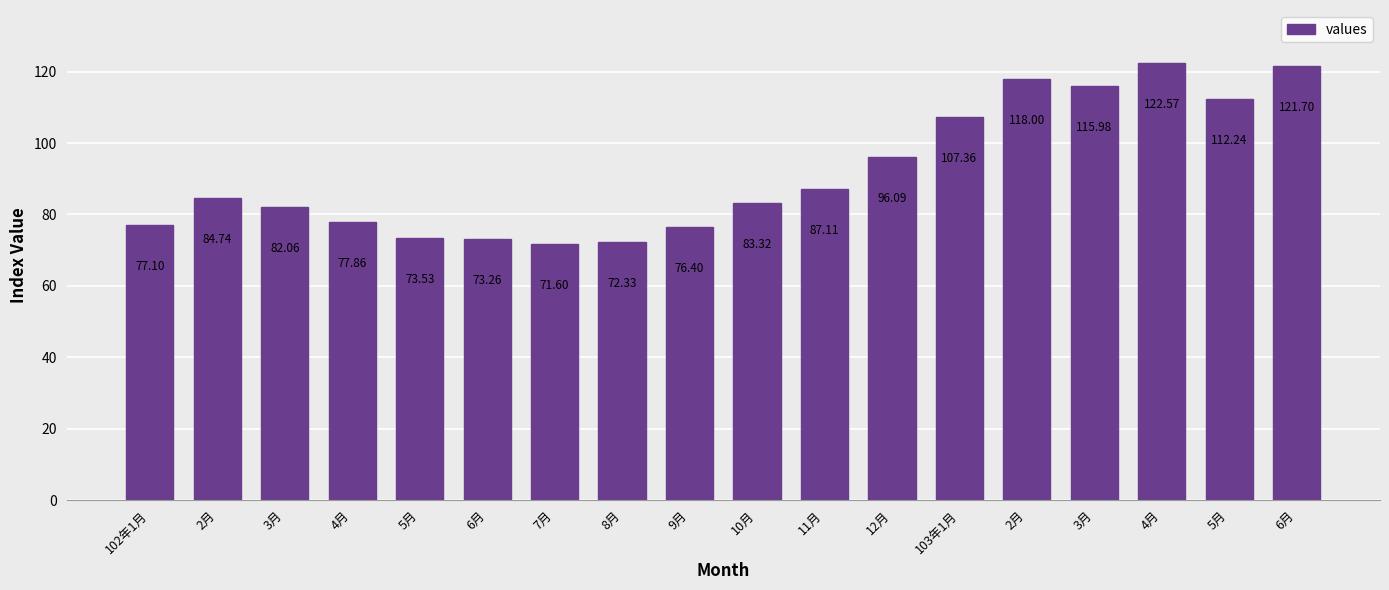

Does the chart contain any negative values?

No